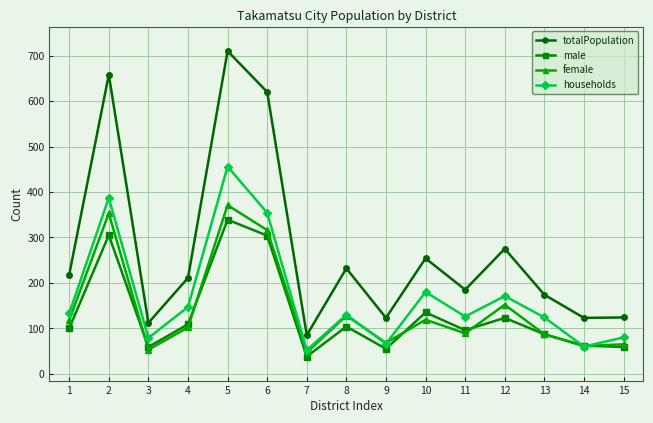

Which series changed the most between 1 and 12?

totalPopulation